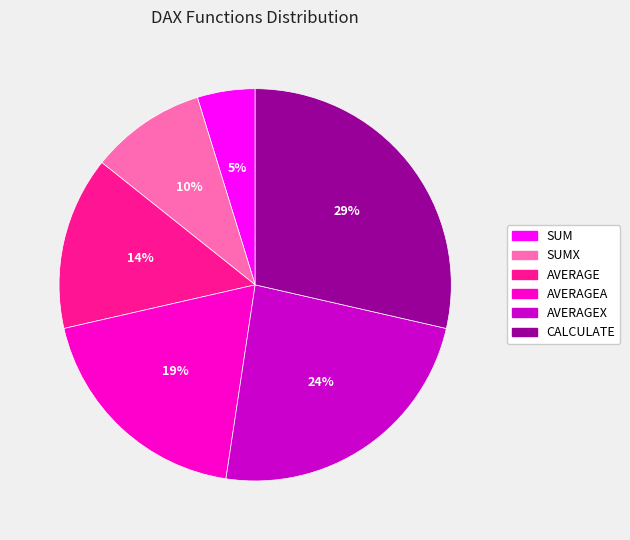

To the nearest percent, what is the average slice percentage?

17%